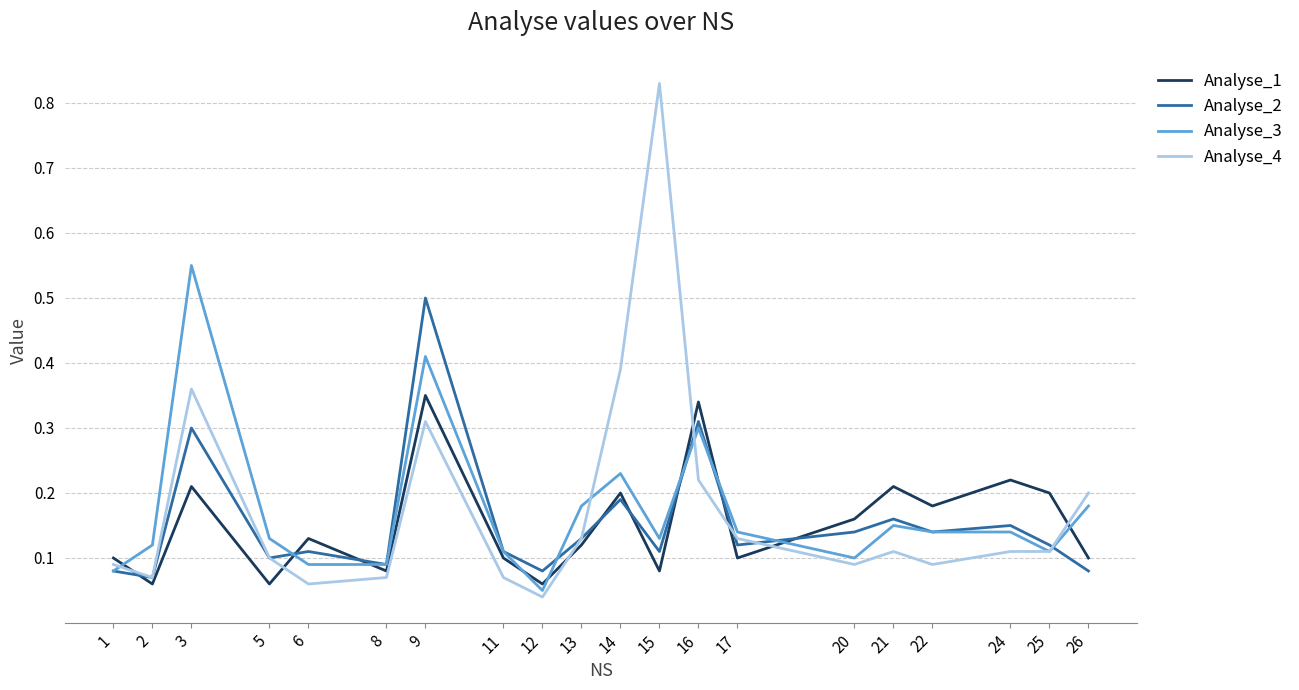

At which label does Analyse_4 reach its peak?

15